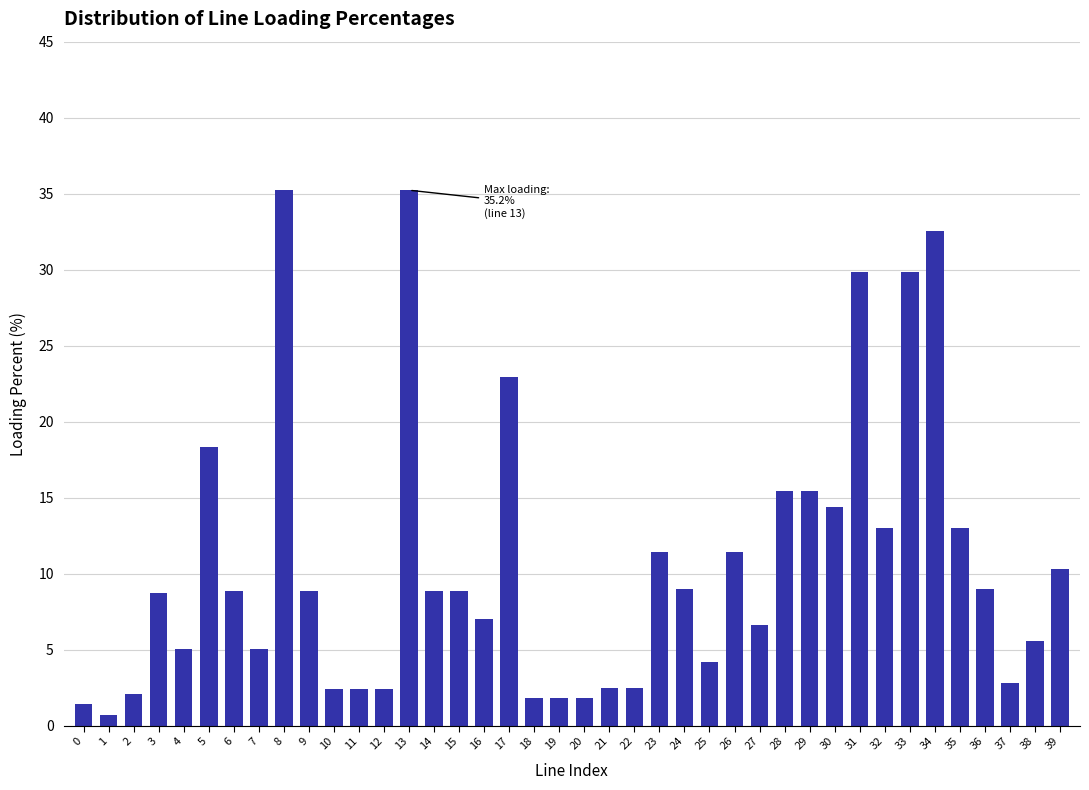

What is the sum of all values?

428.4